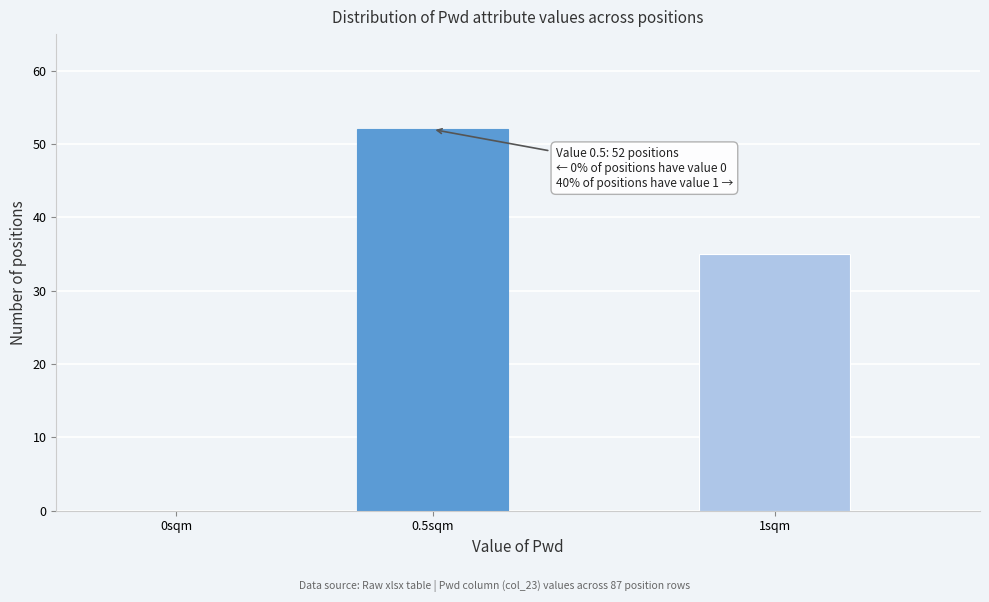

Reading left to right, extract all data points from this chart.

0sqm=0	0.5sqm=52	1sqm=35